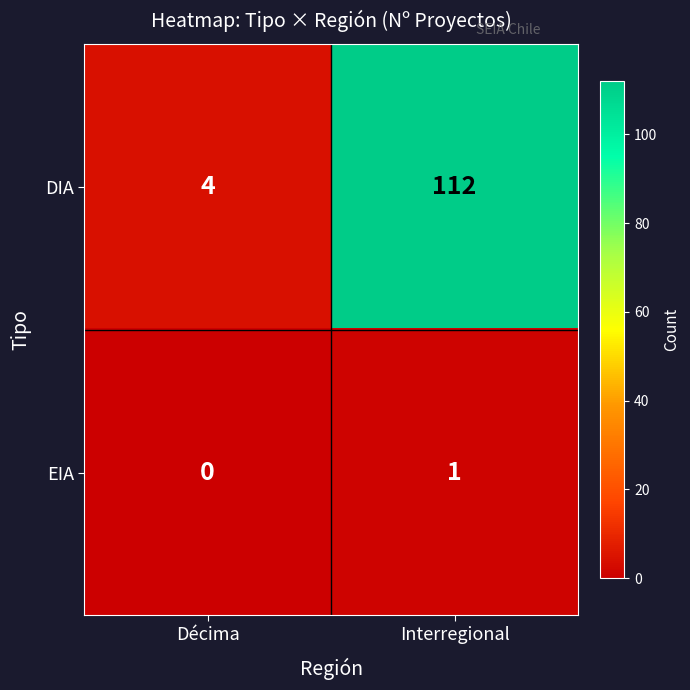

Where is EIA nearest to the value 0?

Décima